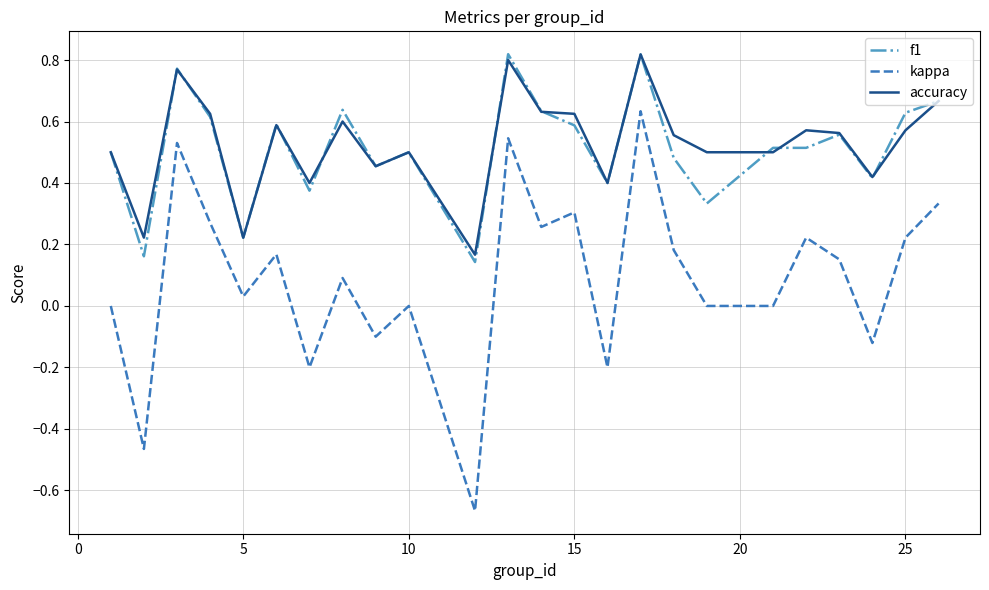

True or false: kappa and accuracy intersect in this chart.

False